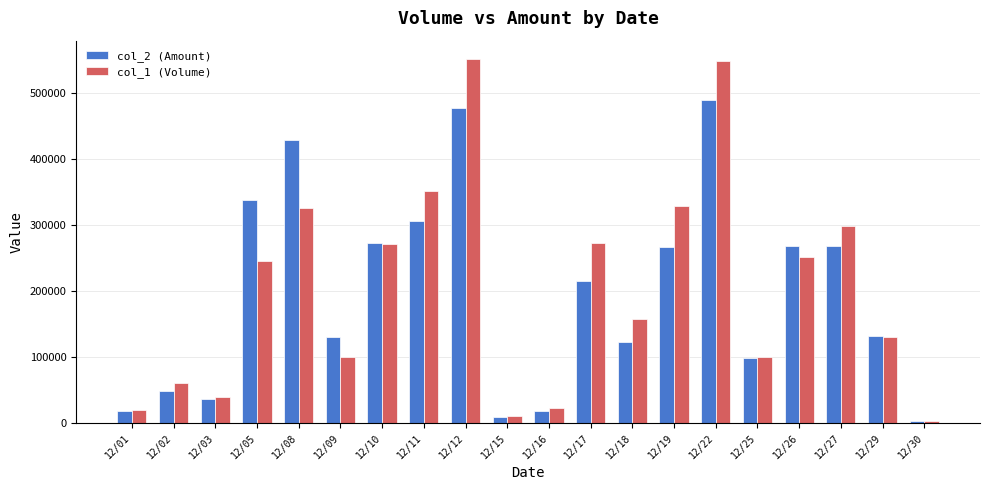

True or false: col_2 (Amount) has a value of 8910 at 12/15.

True